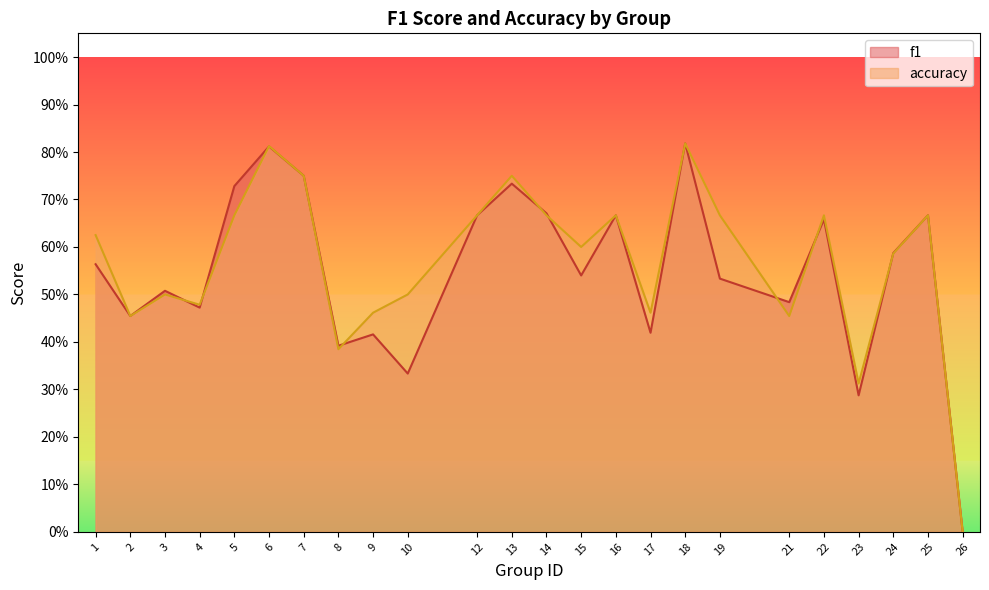

What is the difference between the second highest and second lowest values in the f1 series?

0.5